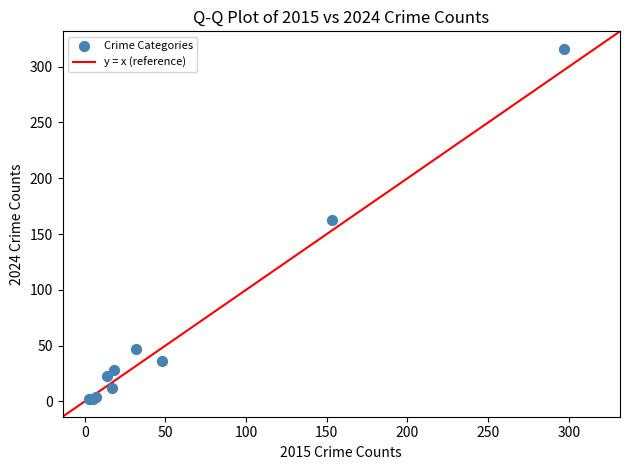

What Y value in the scatter plot is closest to 159?

163